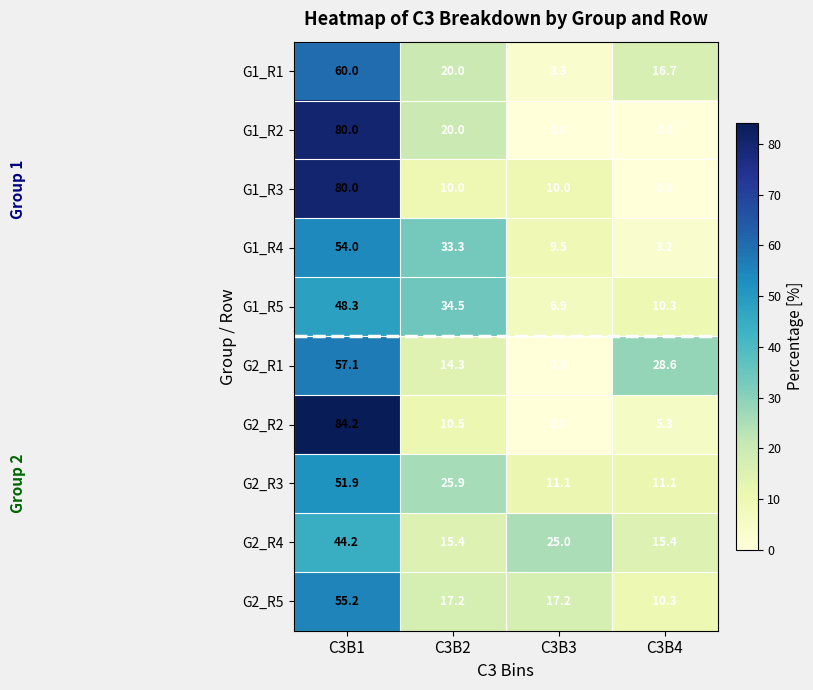

What is the total value across all series at C3B2?

201.1